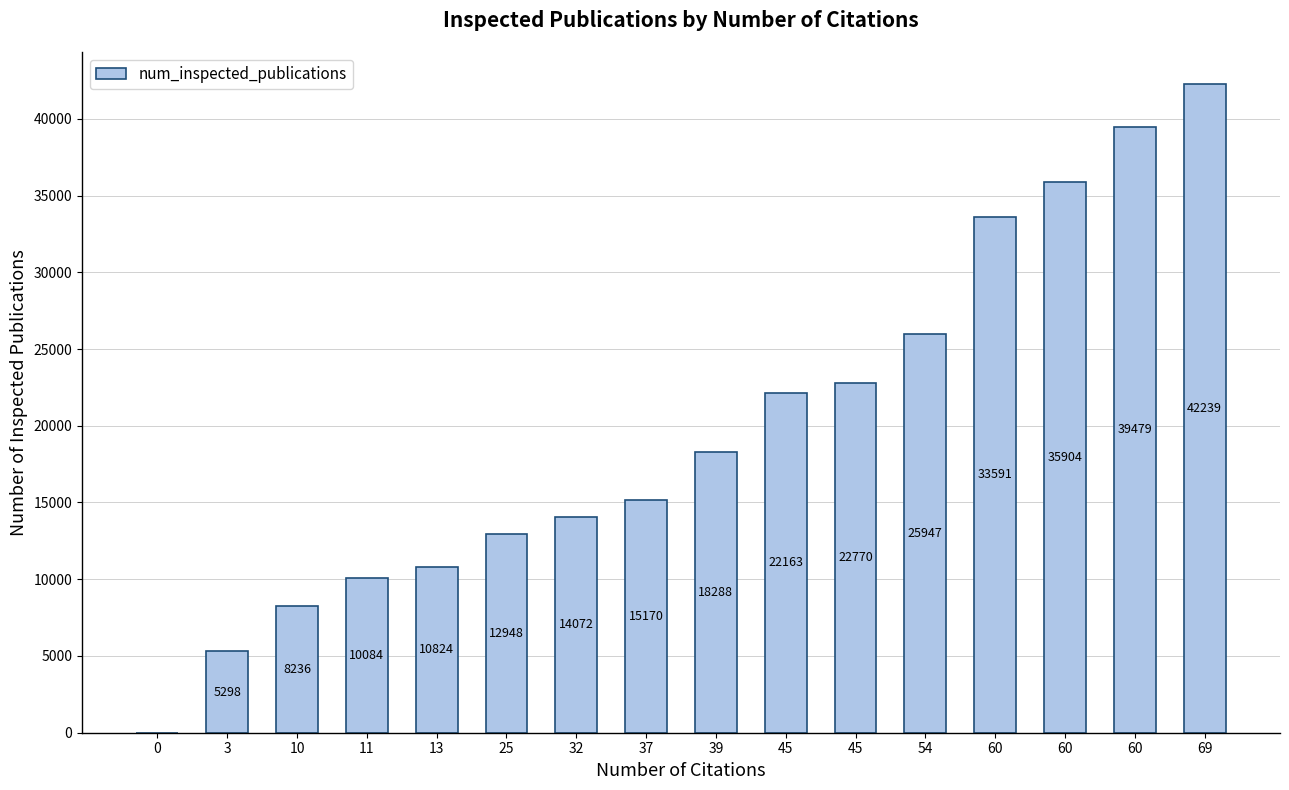

What is the sum of the values at 25 and 45?

35111